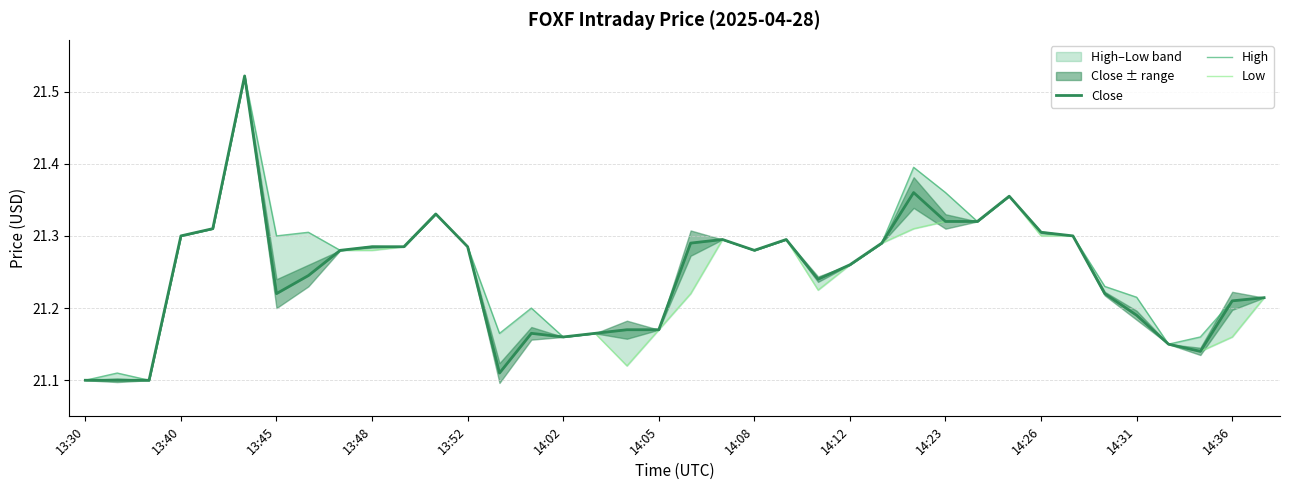

How many lines are shown in the chart?

3